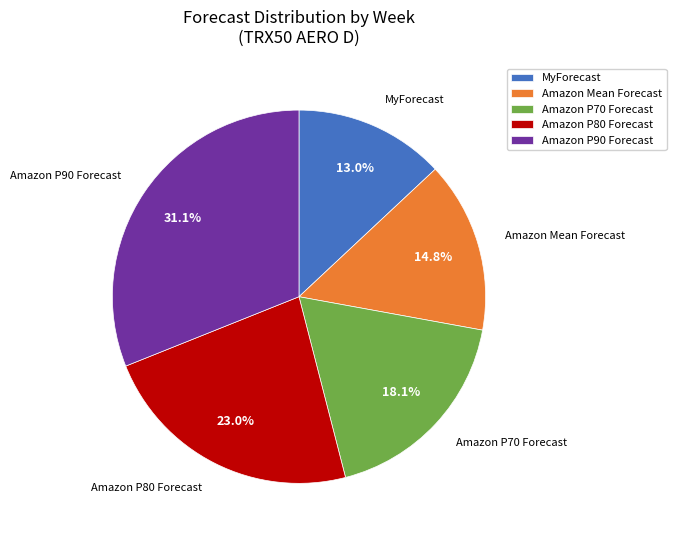

How many slices are in this pie chart?

5